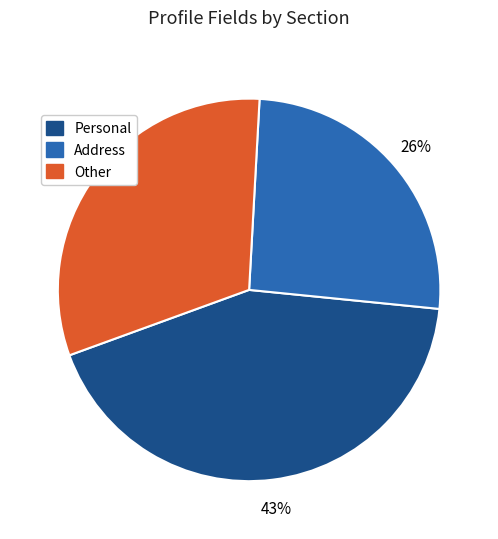

What percentage is the Other slice, to the nearest percent?

31%